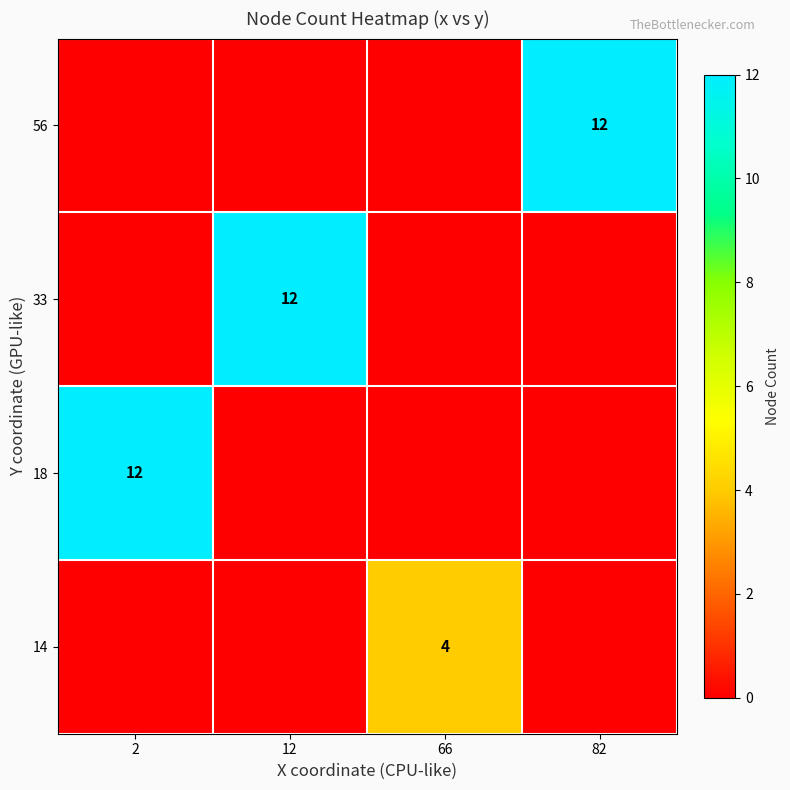

True or false: 18 has a value of 5 at 2.

False